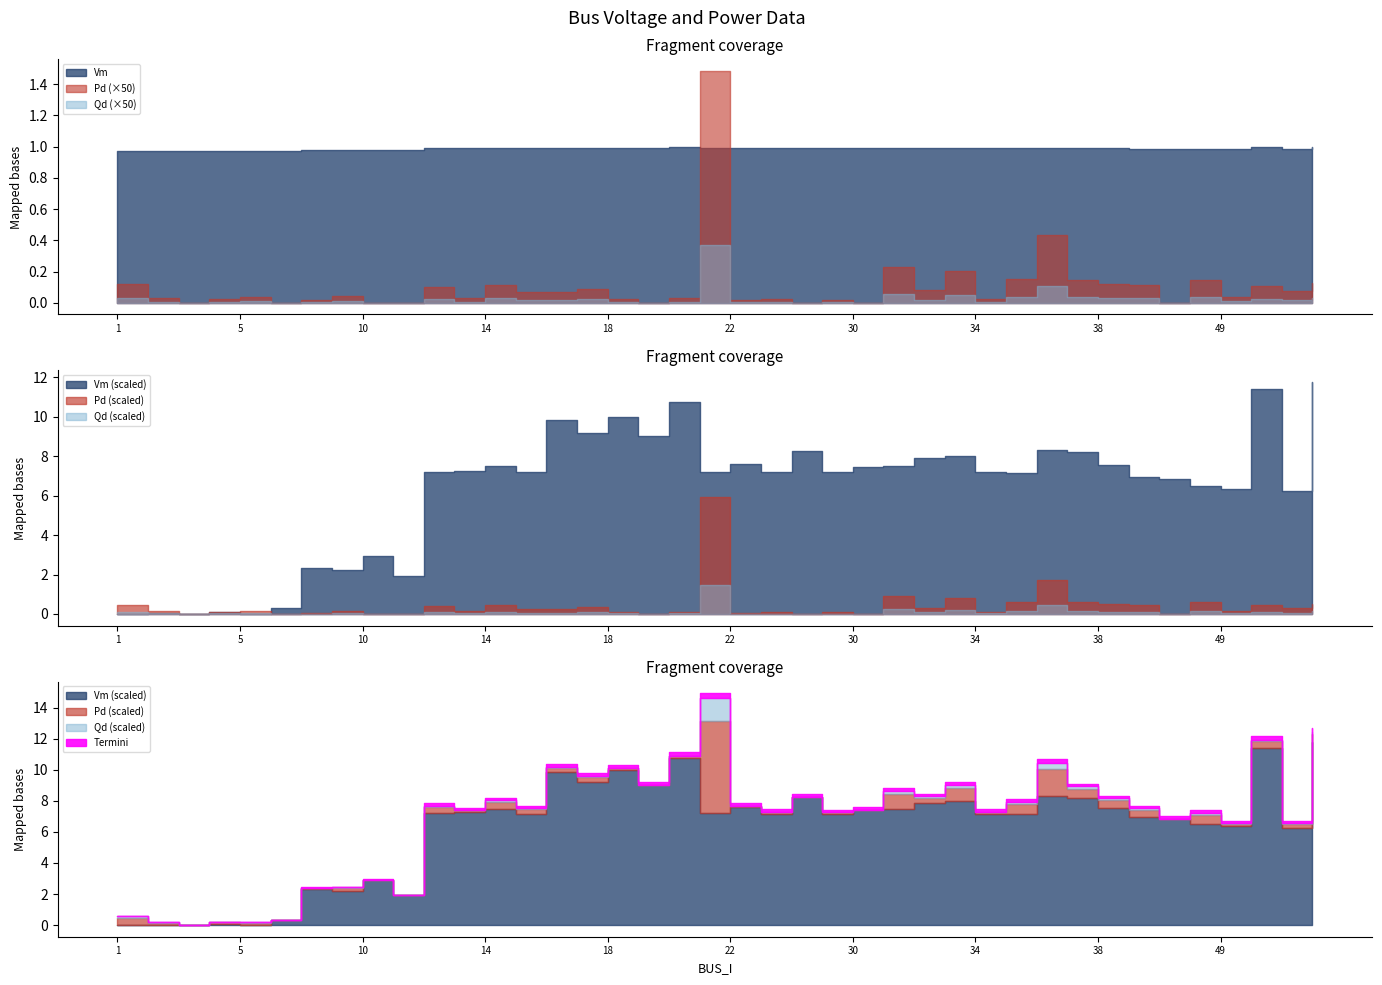

True or false: Pd has a value of 0.0 at 49.

True